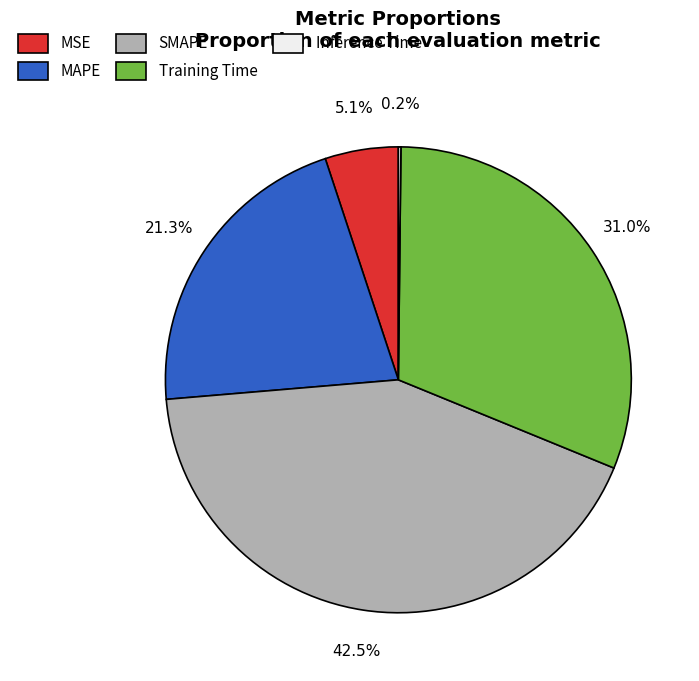

What portion of the pie excludes Training Time?

69.0%